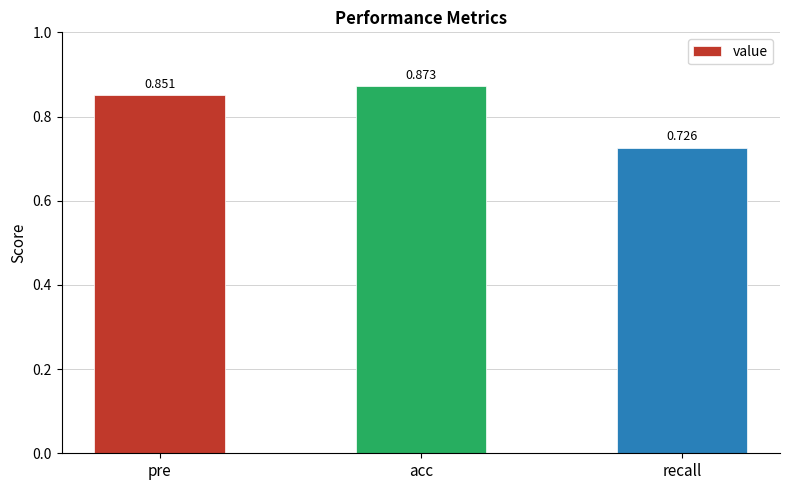

What is the difference between the maximum and minimum values?

0.1